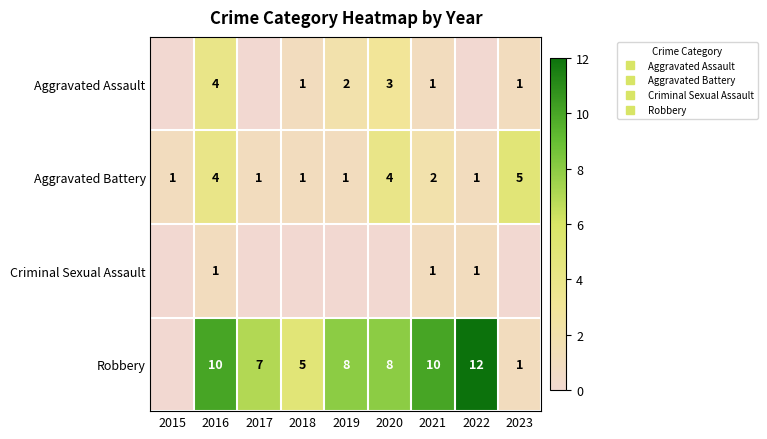

Rank the series by their maximum value, from highest to lowest.

Robbery, Aggravated Battery, Aggravated Assault, Criminal Sexual Assault